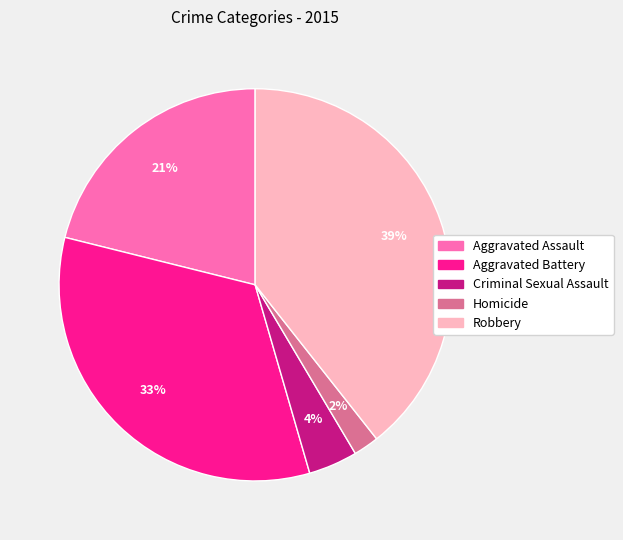

How many slices are in this pie chart?

5